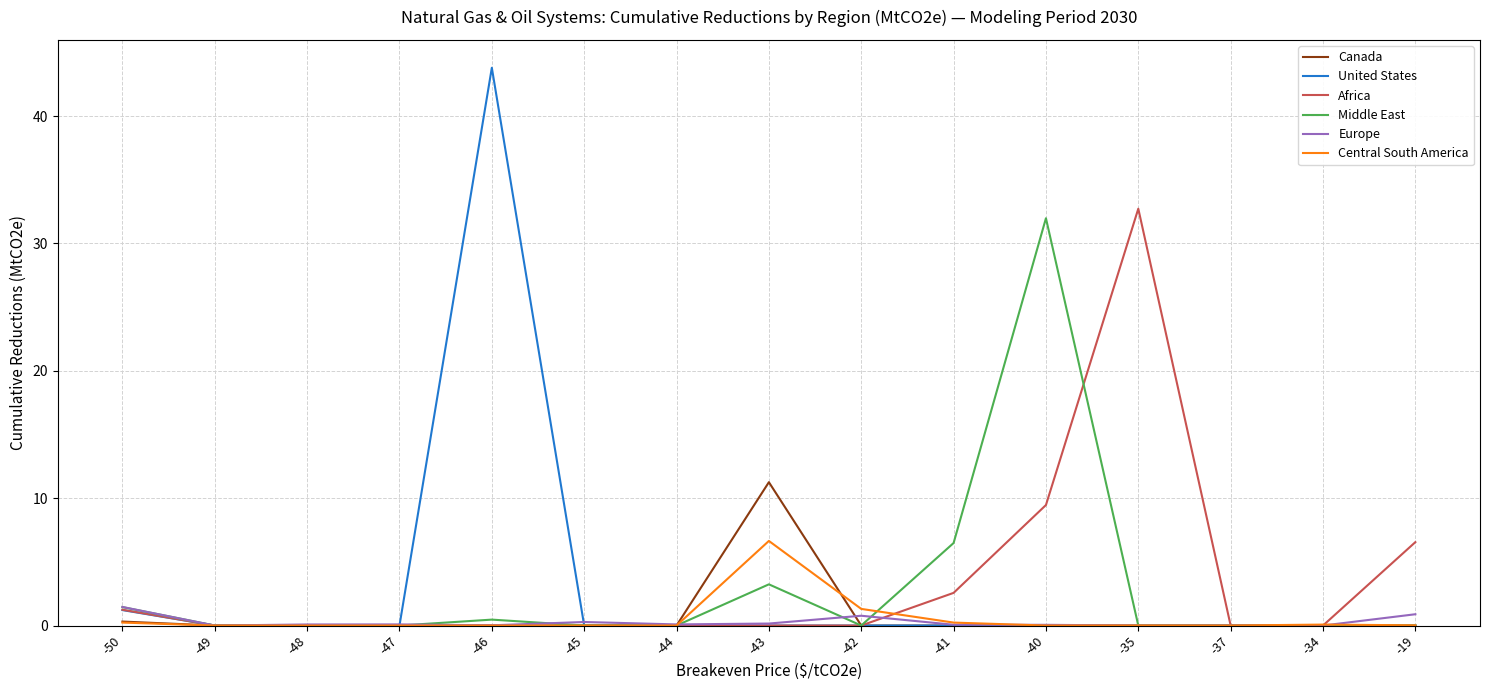

Is it true that Africa equals 21.4 at -44?

False